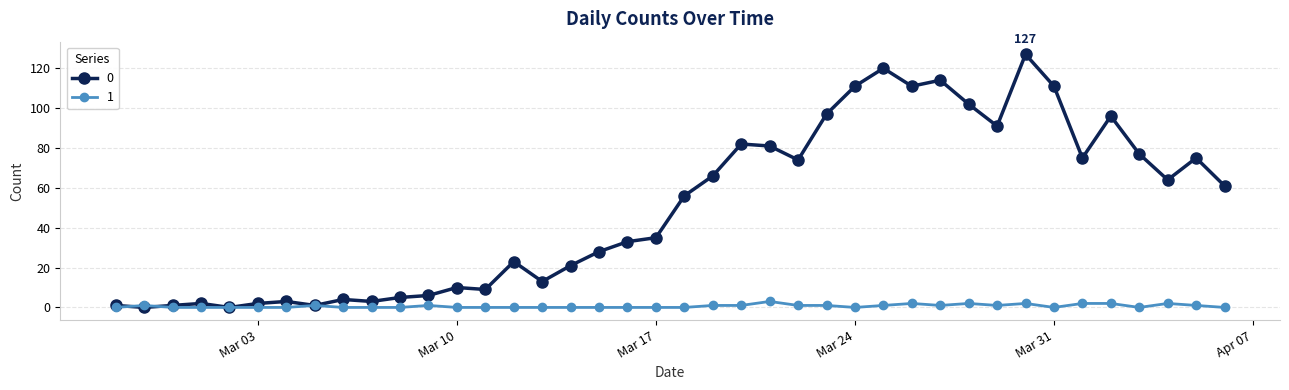

List the series in order of their overall mean, highest first.

0, 1